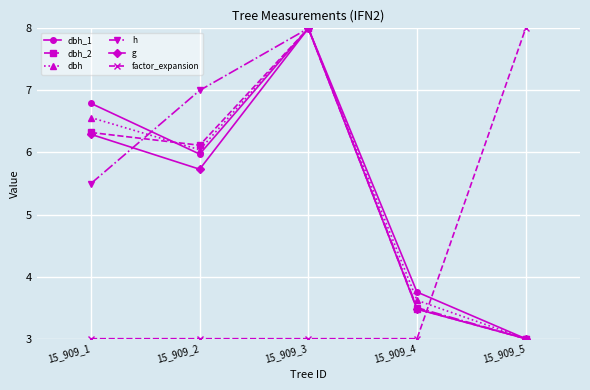

What is the average value of the h series?

5.4